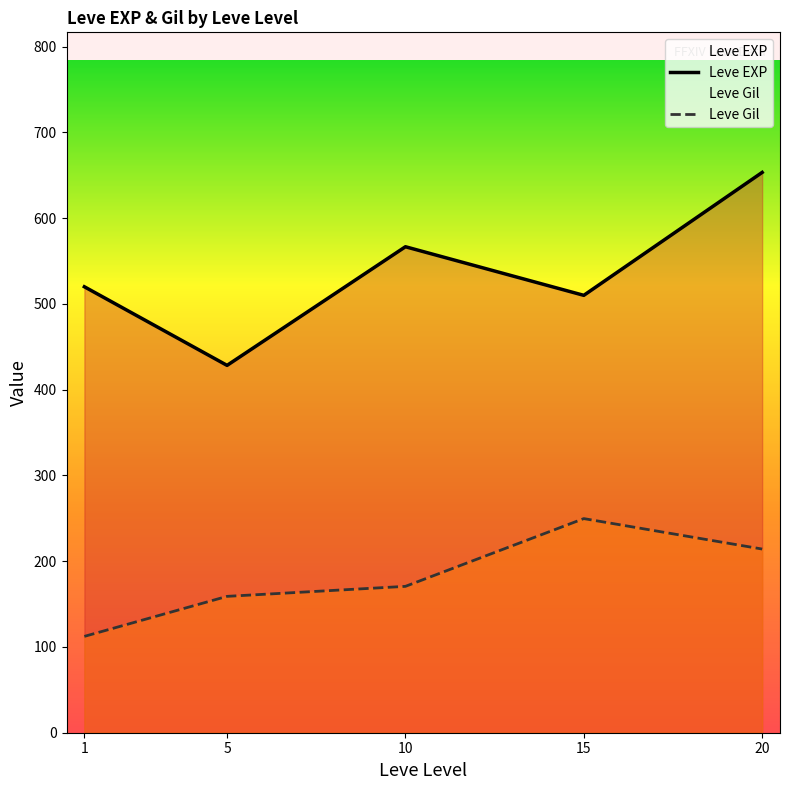

At which label does Leve Gil first exceed 170?

10